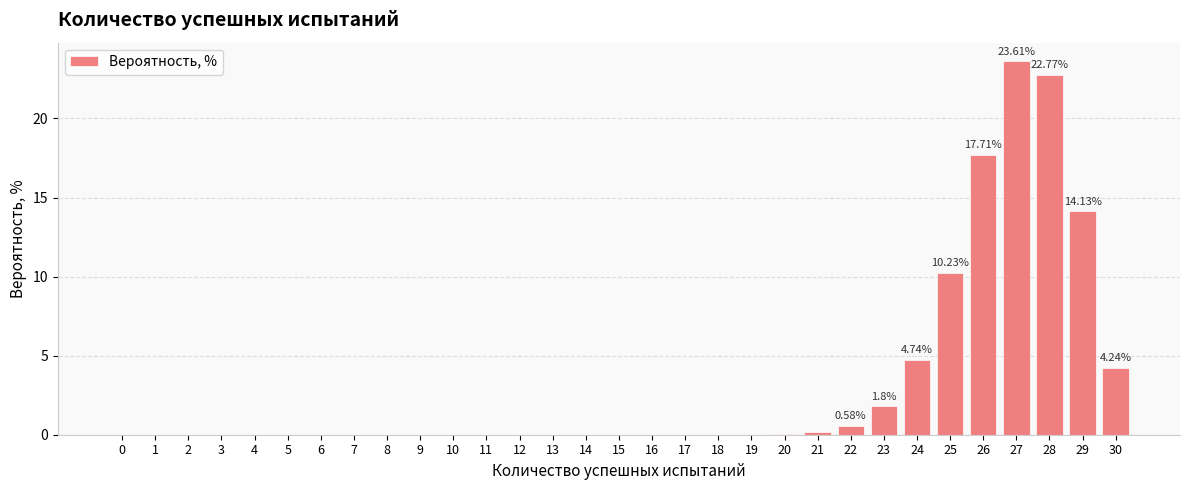

What is the sum of all values?

100.0